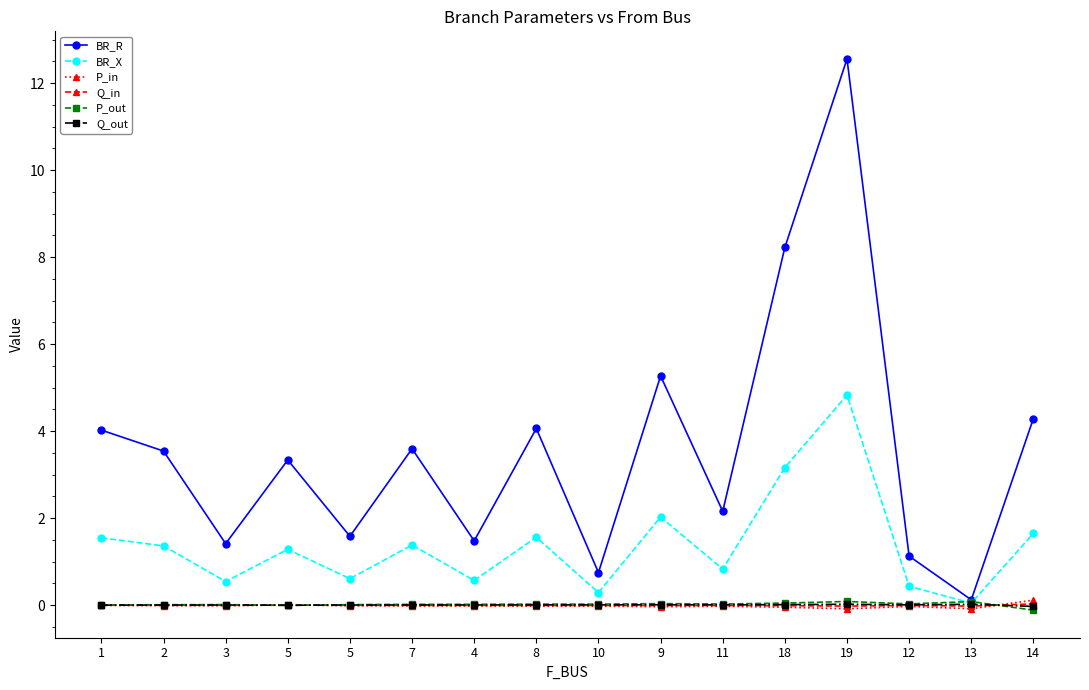

What are all the series names shown in the legend?

BR_R, BR_X, P_in, Q_in, P_out, Q_out